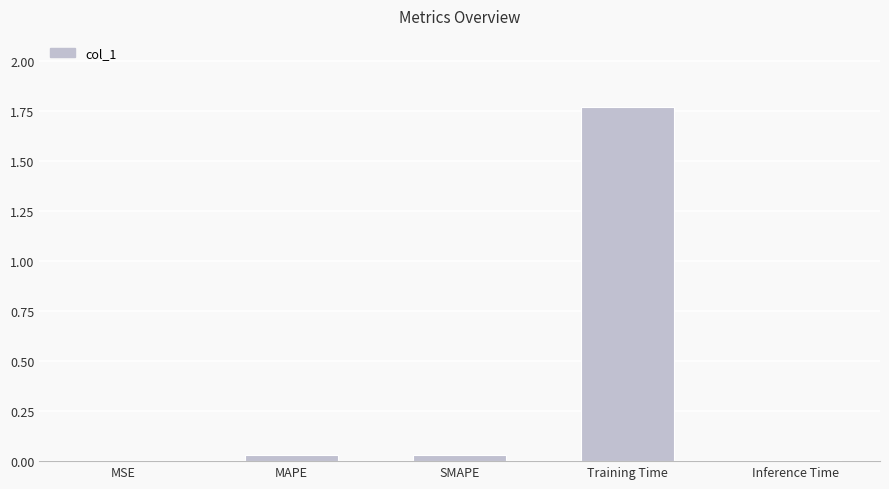

The value at MSE is 0.0. True or false?

True